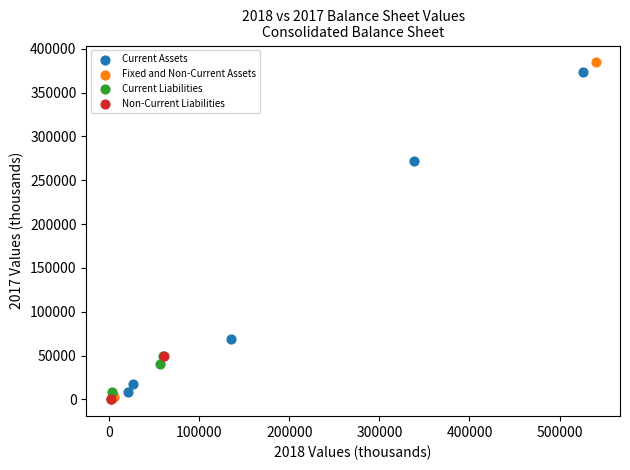

Which series reaches the maximum Y coordinate?

Fixed and Non-Current Assets